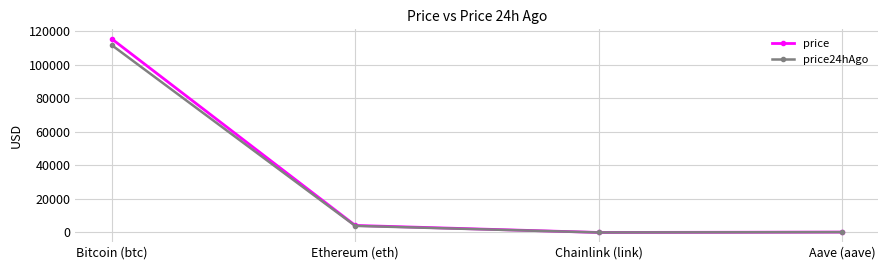

Rank the series by their maximum value, from lowest to highest.

price24hAgo, price